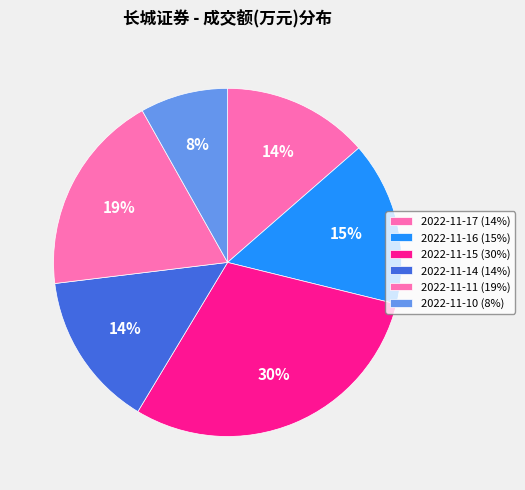

How many slices are in this pie chart?

6